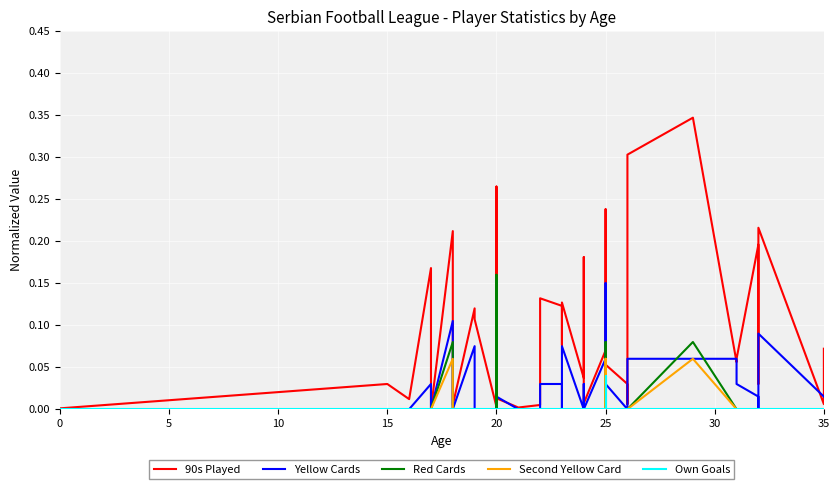

Is the value of Second Yellow Card at 21 greater than the value of Red Cards at 5?

No